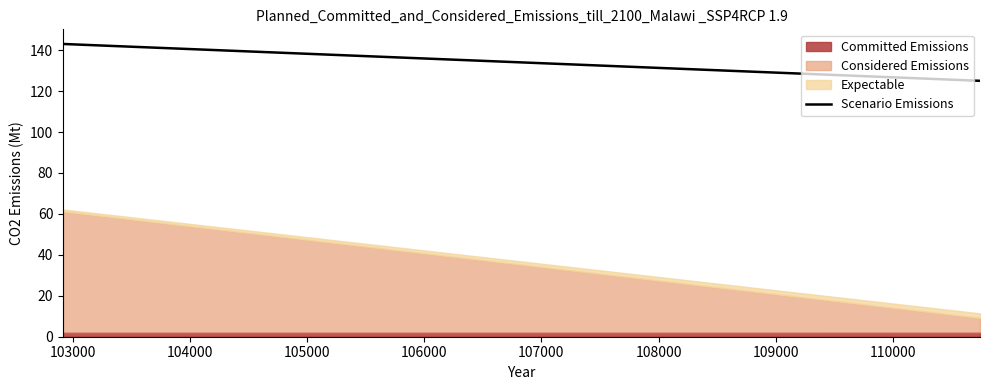

The chart shows a value of 185 at 103000. True or false?

False